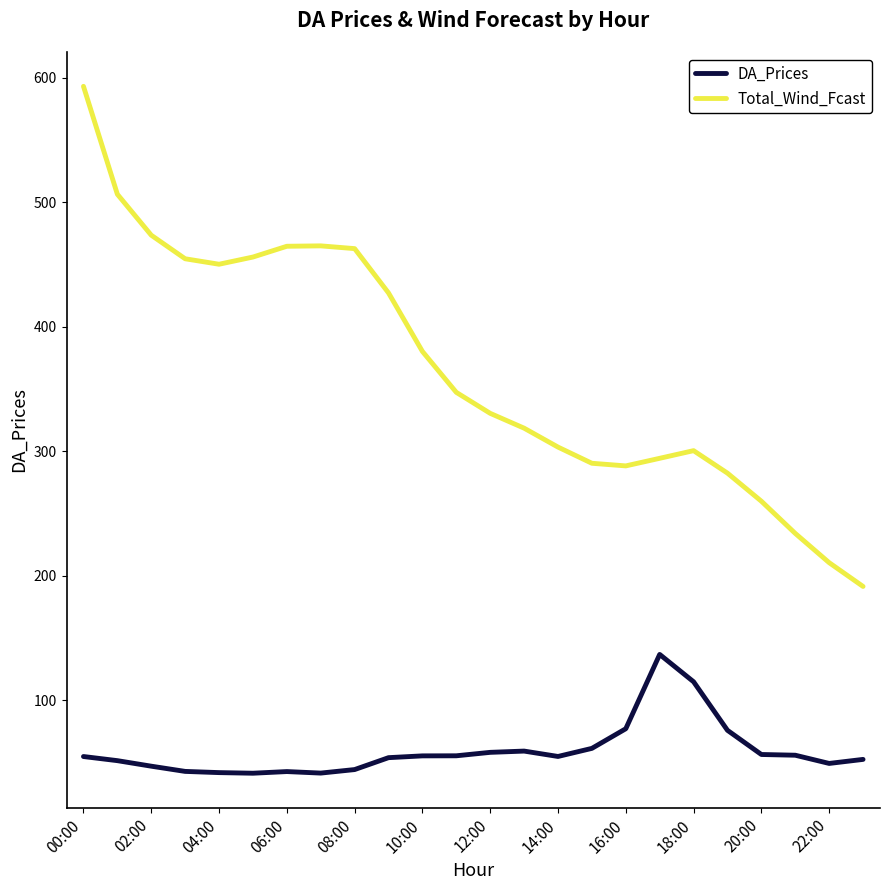

What is the highest value of the Total_Wind_Fcast series?

593.2